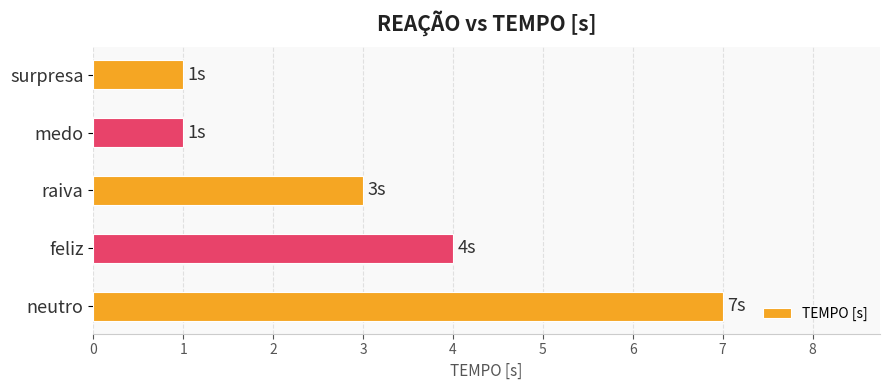

What is the maximum value shown in the chart?

7